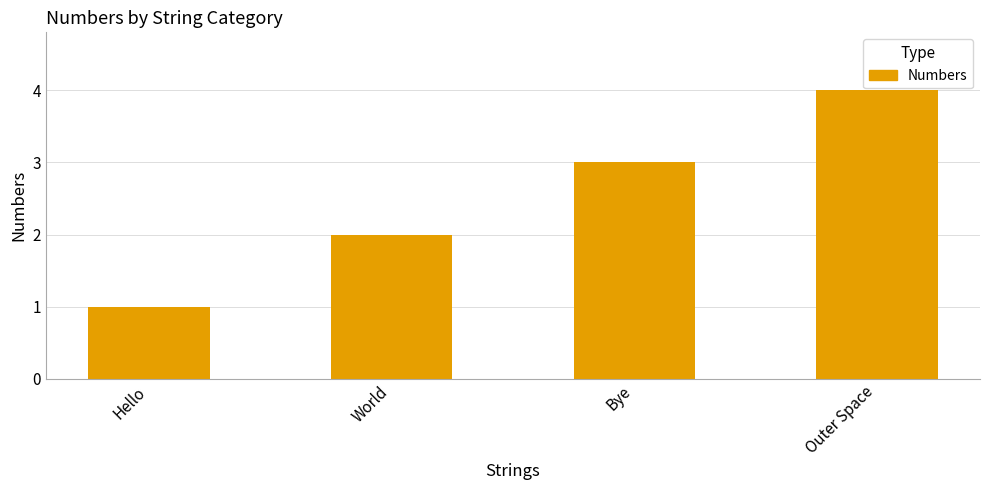

True or false: the data shows 2 at Outer Space.

False